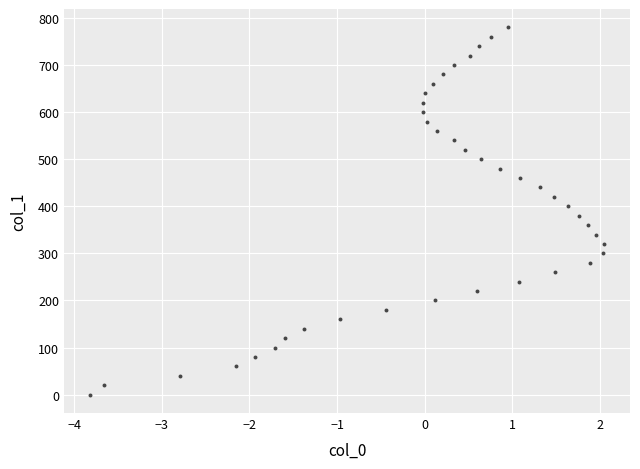

What is the range of Y values (max minus min)?

780